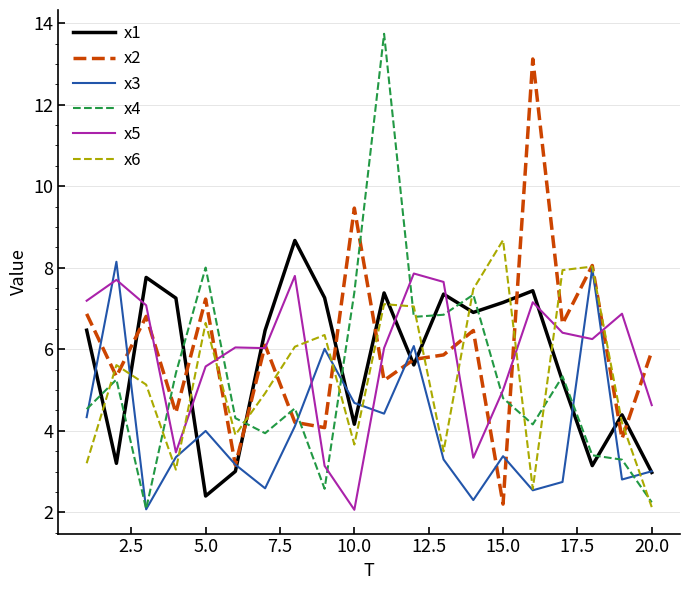

What is the maximum value for x3?

8.1